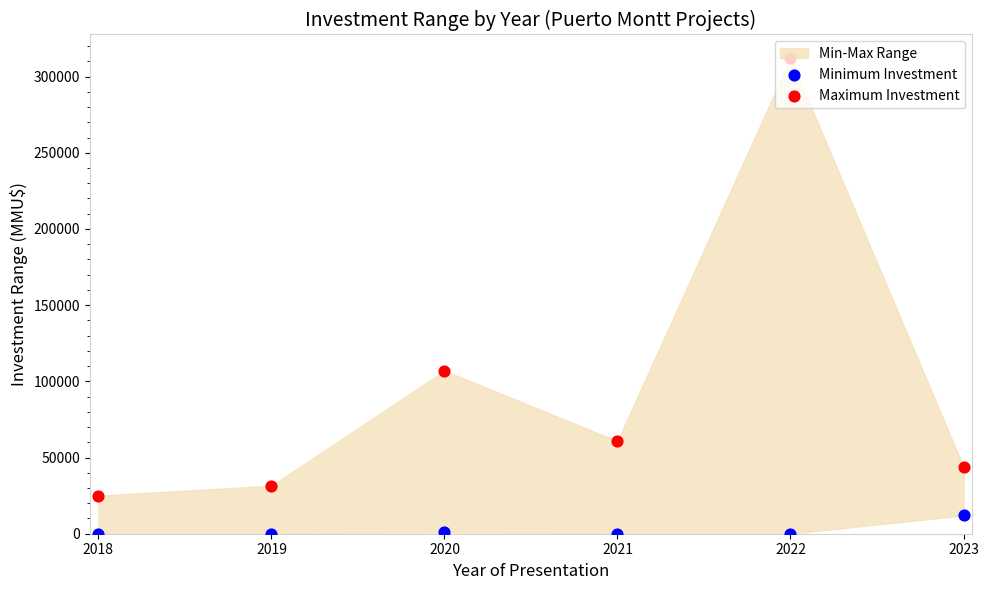

At which category is the sum across all series the highest?

2022